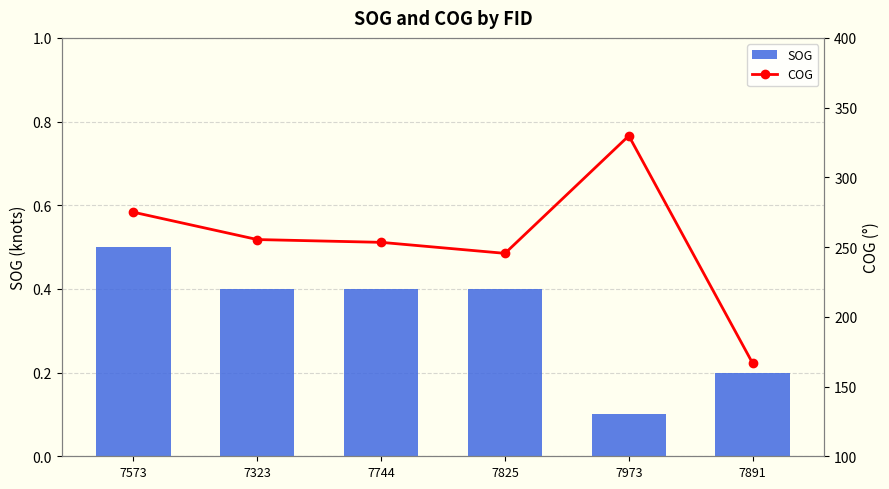

What is the difference between the maximum and minimum values in the SOG series?

0.4